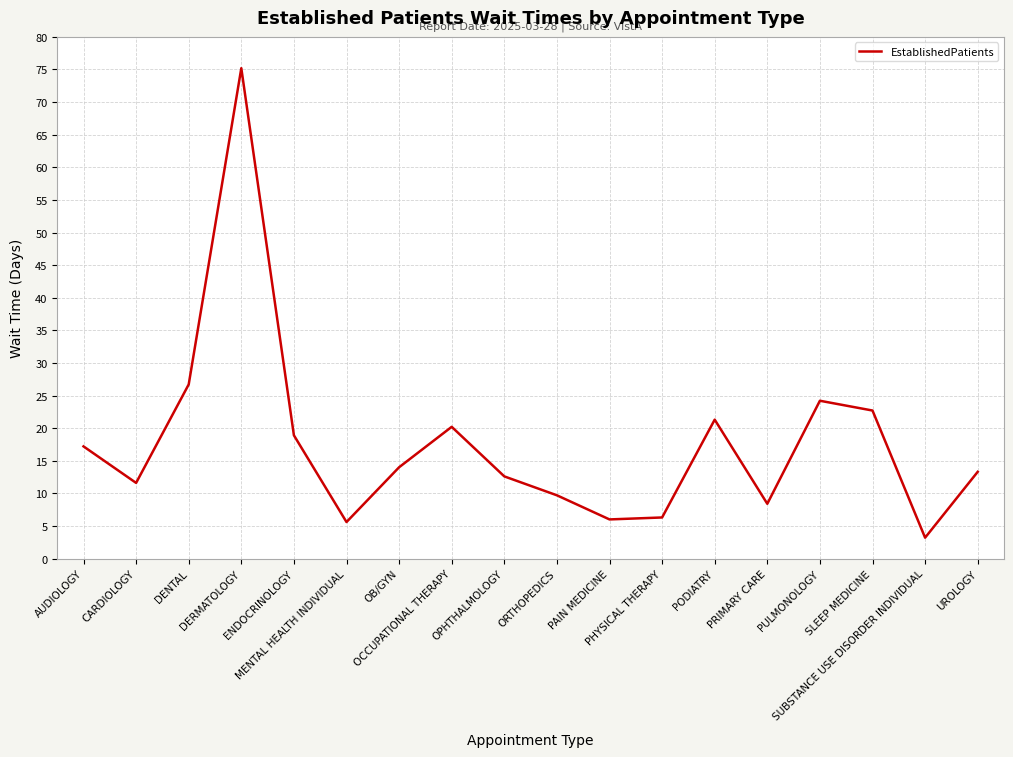

What is the smallest value displayed?

3.2